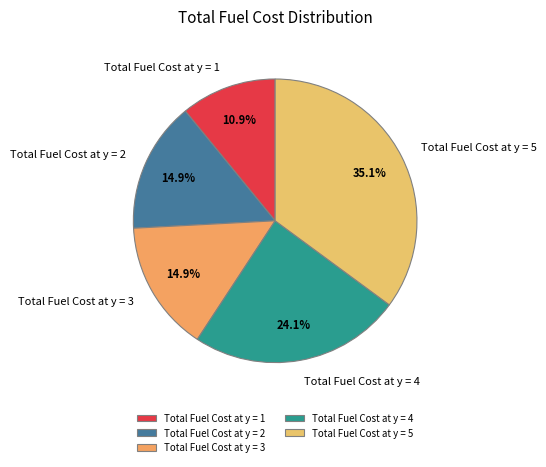

The Total Fuel Cost at y = 3 slice represents 3% of the pie. True or false?

False